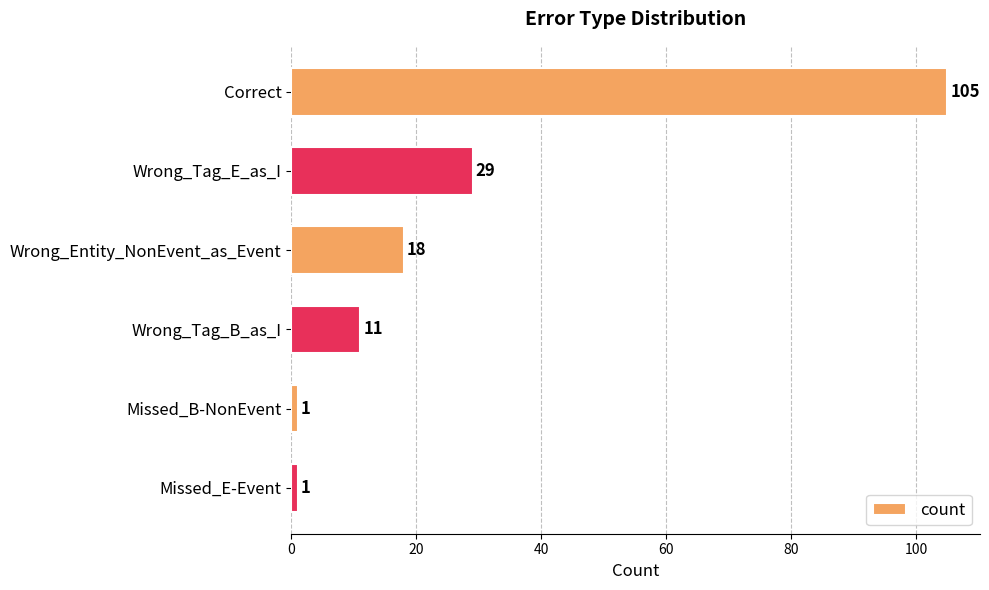

Reading top to bottom, what are all the values shown in this chart?

Correct=105	Wrong_Tag_E_as_I=29	Wrong_Entity_NonEvent_as_Event=18	Wrong_Tag_B_as_I=11	Missed_B-NonEvent=1	Missed_E-Event=1